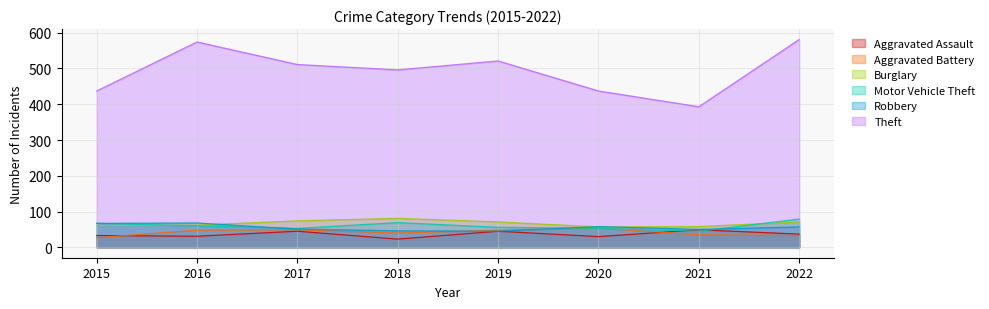

What are all the series names shown in the legend?

Aggravated Assault, Aggravated Battery, Burglary, Motor Vehicle Theft, Robbery, Theft